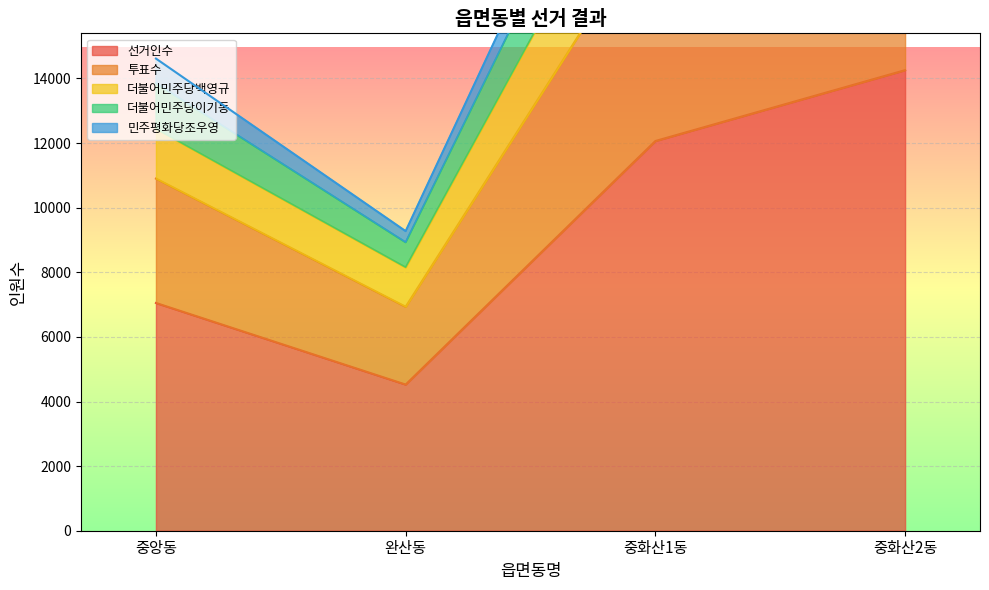

The value of 선거인수 at 중앙동 is 7050. True or false?

True